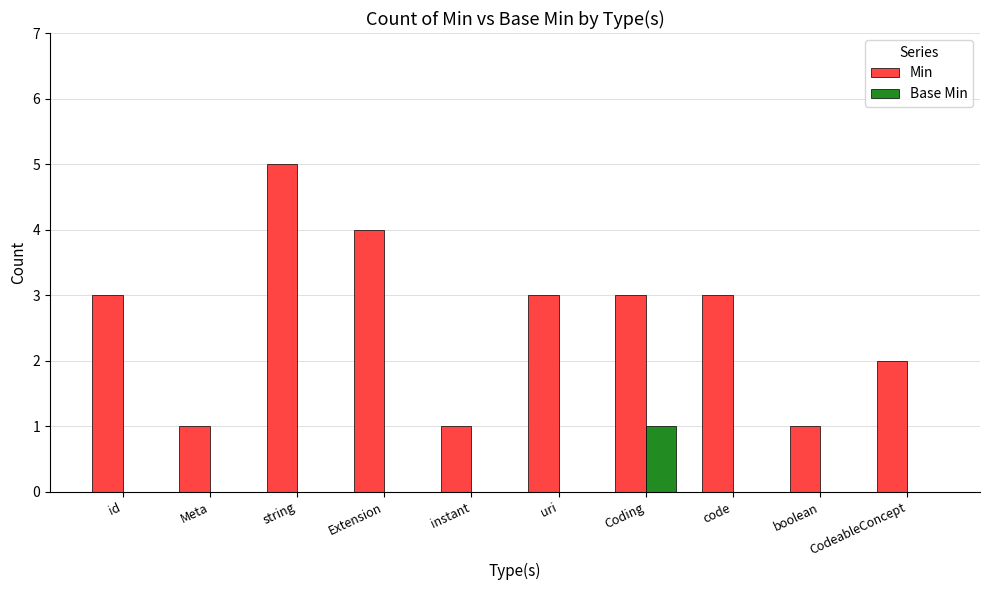

Count the number of categories in the chart.

10